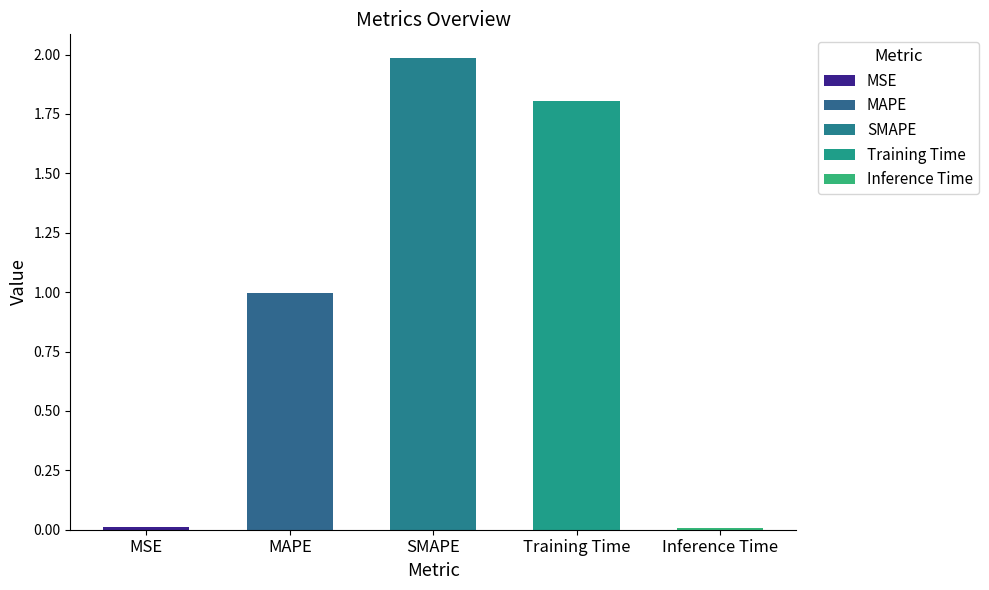

What is the difference between the second highest and minimum values?

1.8